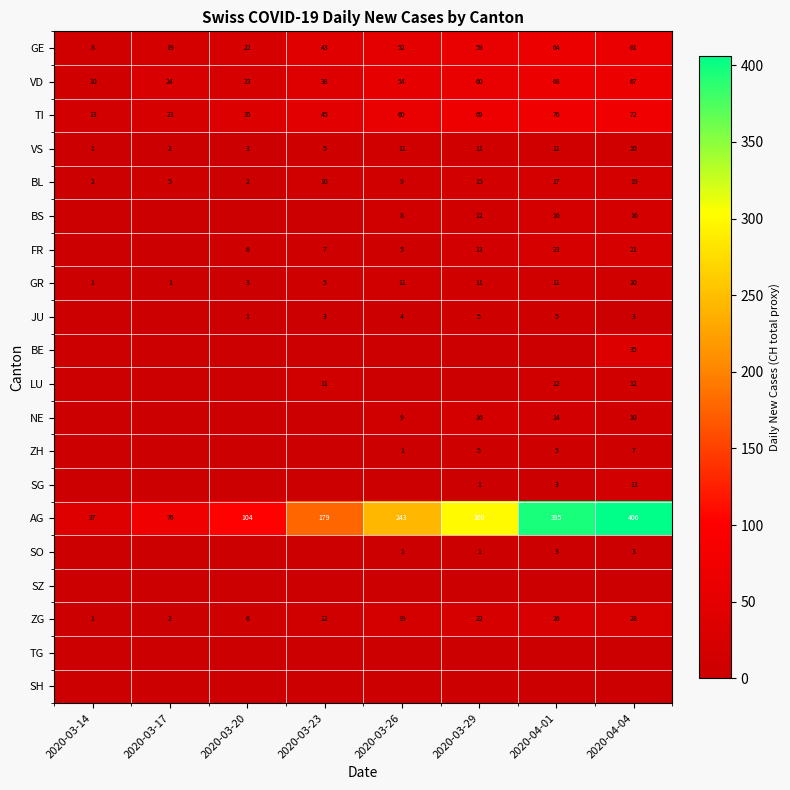

Which category has the lowest value in the ZG series?

2020-03-14